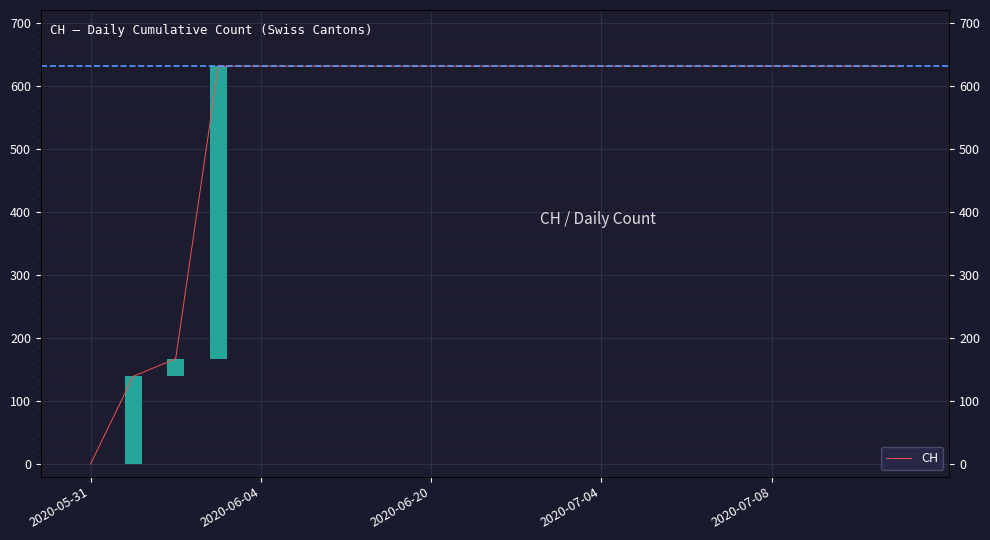

Read the value at 15, to the nearest 100.

600